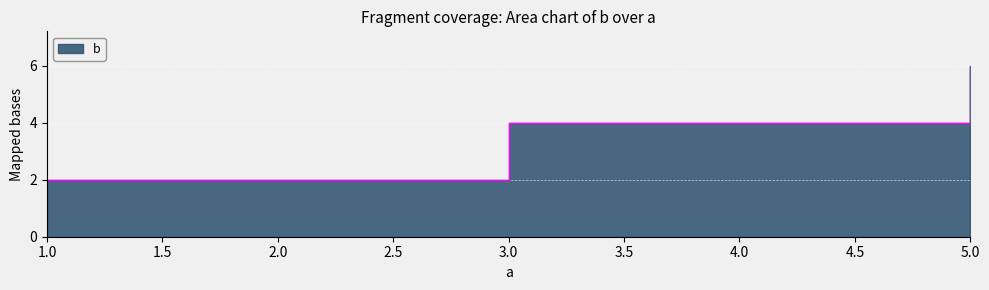

Which label corresponds to the smallest value in the chart?

1